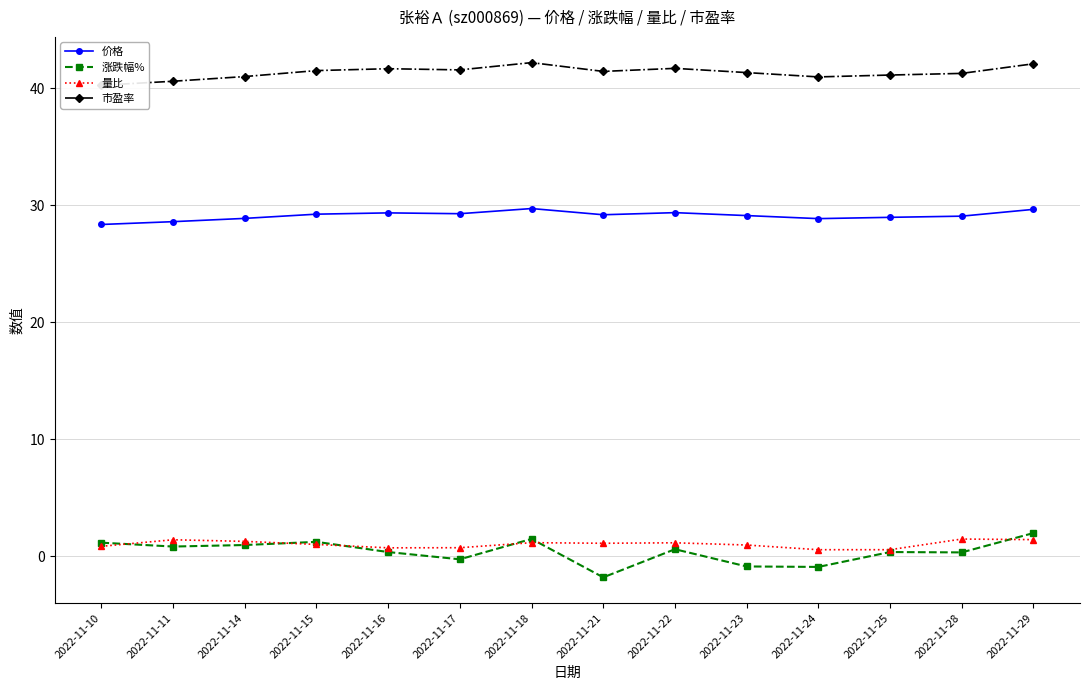

How many lines are shown in the chart?

4